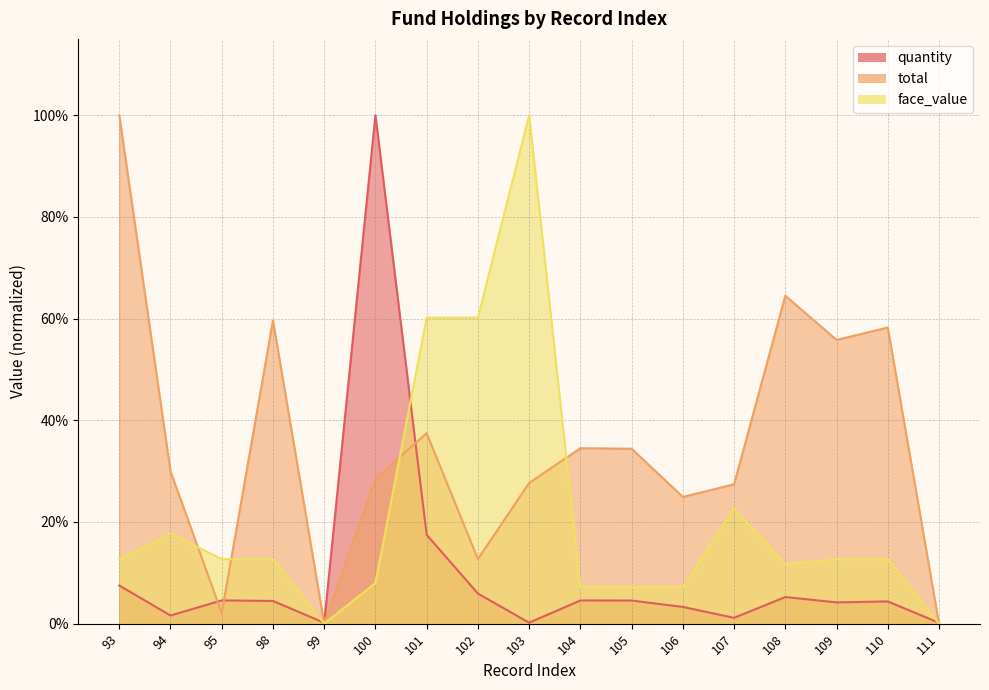

What is the difference between the second highest and minimum values in the face_value series?

0.6